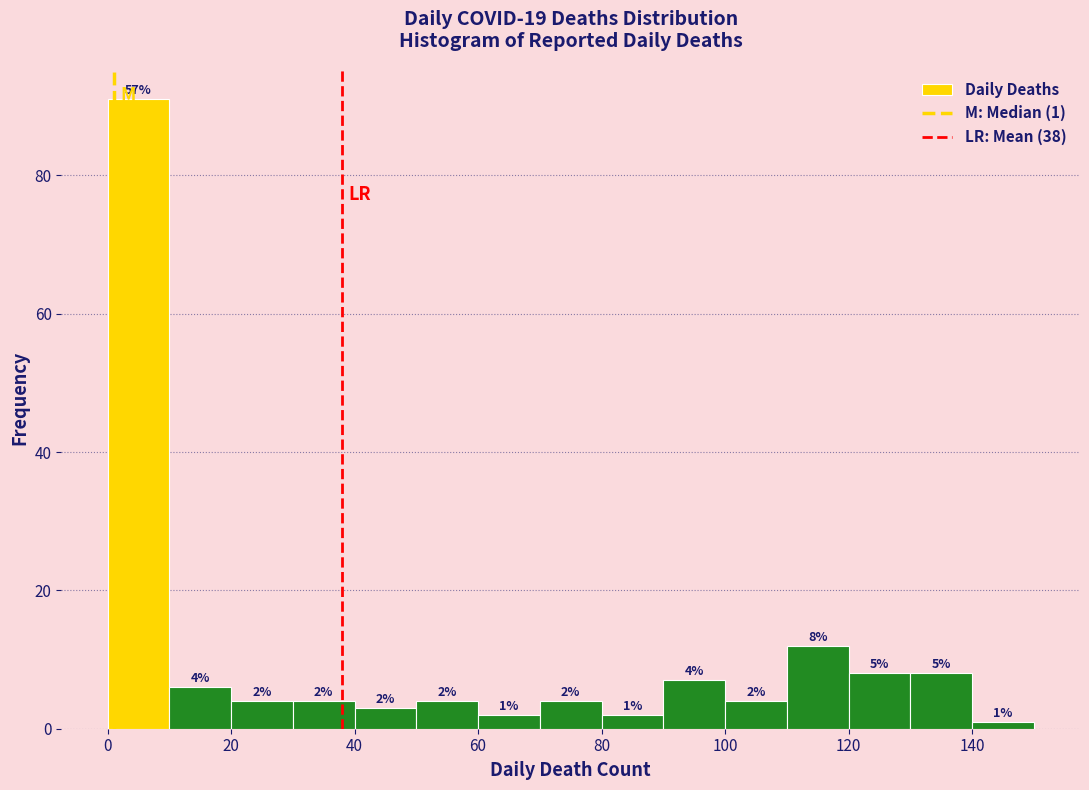

Over which range of the x-axis is the bar tallest?

0 to 10